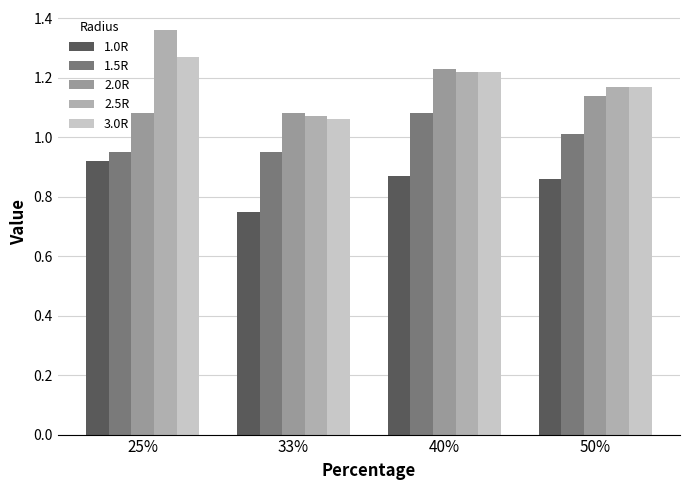

Is the value of 2.5R at 25% greater than the value of 3.0R at 50%?

Yes